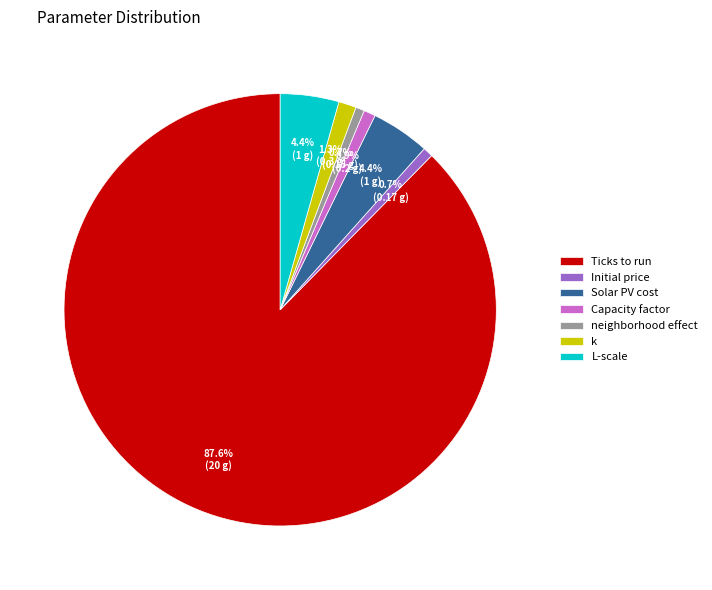

Which category has the biggest portion of the pie?

Ticks to run